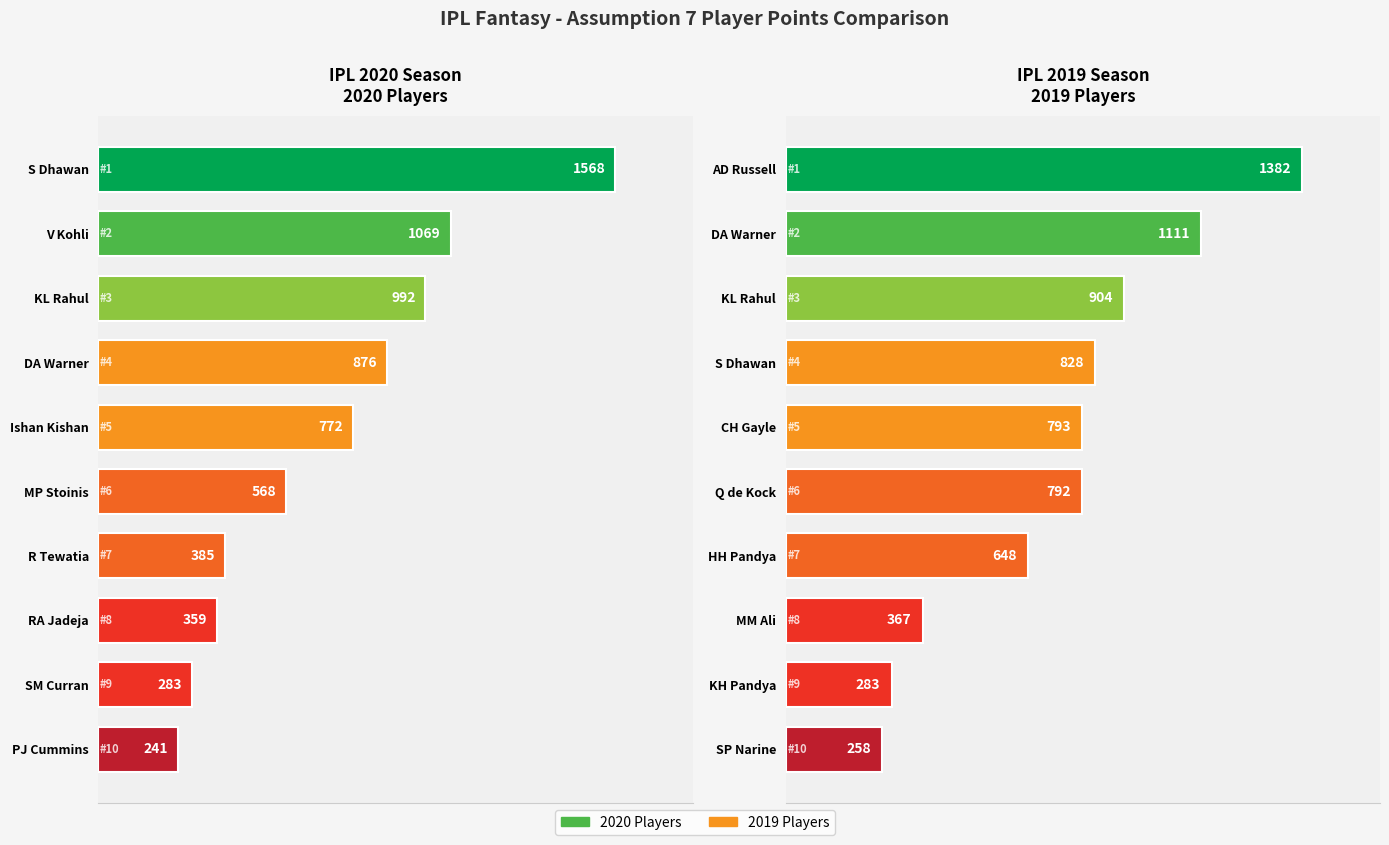

What is the average value of the 2020 Players series?

711